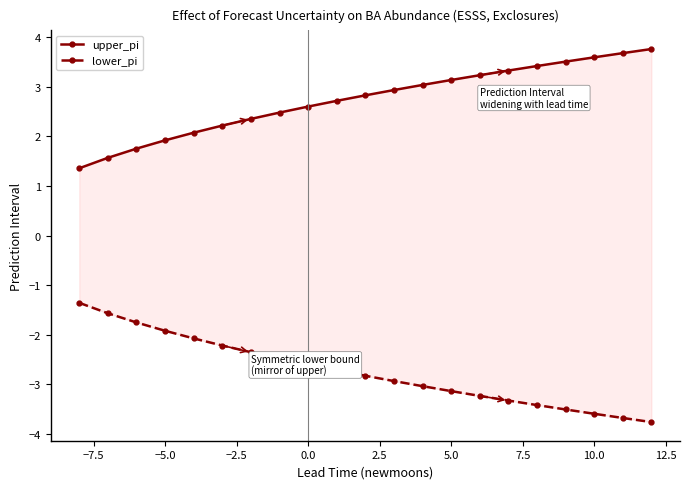

What is the difference between the second highest and second lowest values in the upper_pi series?

2.1